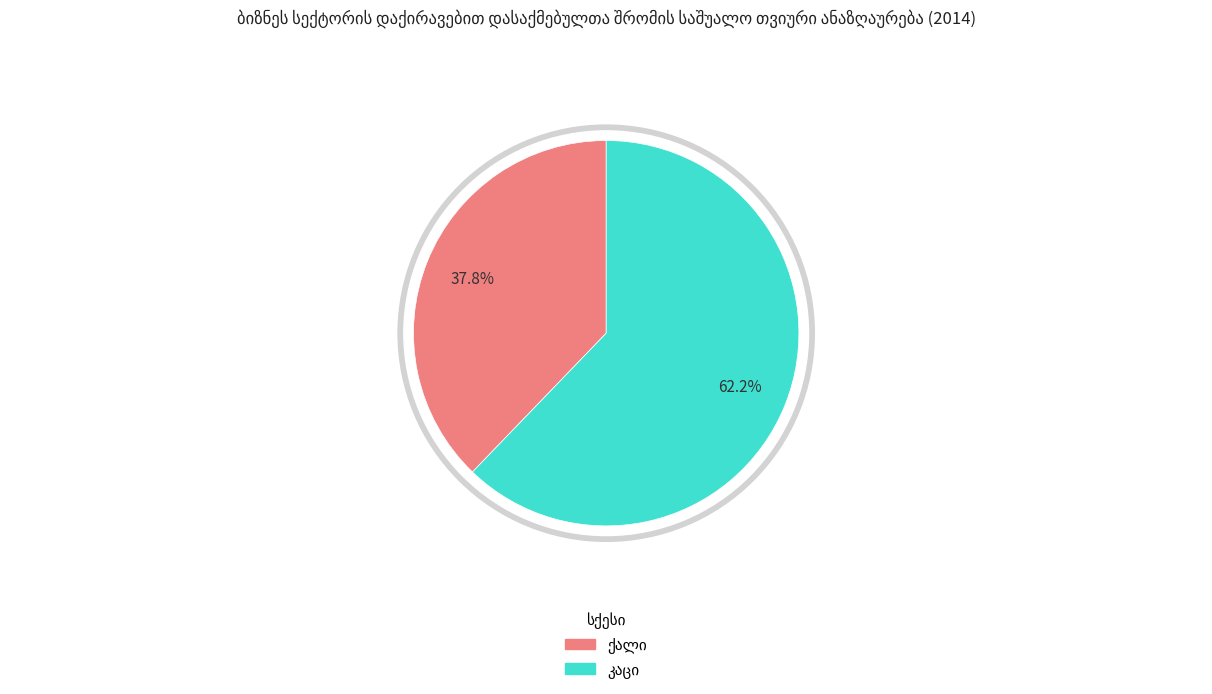

Combined, do ქალი and კაცი account for over 50%?

Yes